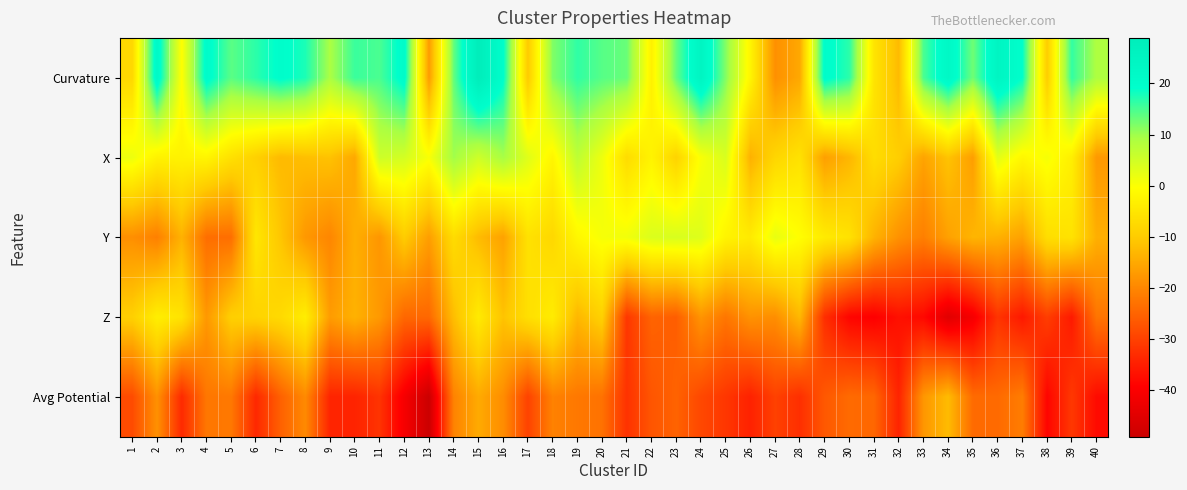

Reading left to right, extract all data points from this chart.

Curvature: 1=-7.7	2=22.3	3=-0.4	4=20.7	5=14.0	6=16.6	7=19.9	8=17.5	9=9.2	10=15.8	11=14.9	12=20.8	13=-17.0	14=13.4	15=28.9	16=19.7	17=-10.1	18=11.7	19=16.4	20=14.2	21=13.1	22=-3.0	23=13.3	24=24.8	25=11.6	26=-2.2	27=-18.6	28=-15.2	29=20.4	30=16.7	31=-5.4	32=-12.6	33=14.8	34=22.6	35=12.8	36=24.5	37=19.0	38=-9.6	39=16.2	40=8.9
X: 1=1.7	2=-2.8	3=-2.7	4=-2.2	5=-6.1	6=-9.1	7=-12.6	8=-11.9	9=-11.5	10=-15.2	11=5.4	12=4.6	13=0.4	14=9.9	15=5.3	16=9.4	17=3.3	18=-2.1	19=7.1	20=1.6	21=-7.0	22=-2.4	23=-8.6	24=0.4	25=4.0	26=-13.9	27=-8.1	28=-5.9	29=-16.4	30=-13.2	31=-6.7	32=-9.6	33=-15.8	34=-11.2	35=-16.6	36=2.9	37=-1.8	38=0.7	39=-3.3	40=-17.4
Y: 1=-18.8	2=-21.0	3=-13.8	4=-23.5	5=-23.5	6=-4.9	7=-10.9	8=-17.5	9=-20.1	10=-14.2	11=-17.8	12=-9.9	13=-16.6	14=-6.9	15=-12.4	16=-16.1	17=-5.9	18=-7.8	19=-1.7	20=0.6	21=1.2	22=3.7	23=4.2	24=3.4	25=-2.4	26=-4.2	27=2.2	28=-0.5	29=-4.1	30=-5.8	31=-13.7	32=-18.4	33=-21.0	34=-16.2	35=-13.4	36=-13.9	37=-16.1	38=-6.6	39=-5.7	40=-14.2
Z: 1=-9.3	2=-3.4	3=-5.6	4=-17.5	5=-9.4	6=-8.6	7=-7.3	8=-3.6	9=-16.9	10=-13.7	11=-17.4	12=-24.4	13=-24.4	14=-12.1	15=-4.1	16=-11.3	17=-6.4	18=-3.9	19=-13.1	20=-9.0	21=-31.4	22=-25.0	23=-25.9	24=-18.0	25=-22.3	26=-18.3	27=-18.9	28=-12.9	29=-32.7	30=-38.5	31=-39.6	32=-37.0	33=-38.2	34=-44.9	35=-41.0	36=-31.8	37=-35.8	38=-30.4	39=-35.6	40=-22.6
Avg Potential: 1=-28.5	2=-18.5	3=-33.3	4=-22.3	5=-22.0	6=-33.5	7=-25.4	8=-19.5	9=-34.1	10=-34.2	11=-31.9	12=-40.9	13=-49.1	14=-20.6	15=-14.9	16=-19.1	17=-29.8	18=-20.7	19=-22.1	20=-23.0	21=-32.1	22=-27.0	23=-25.1	24=-29.0	25=-31.5	26=-34.5	27=-30.0	28=-32.6	29=-26.6	30=-24.0	31=-24.6	32=-34.2	33=-17.7	34=-12.4	35=-24.0	36=-24.1	37=-21.4	38=-38.7	39=-31.3	40=-37.7